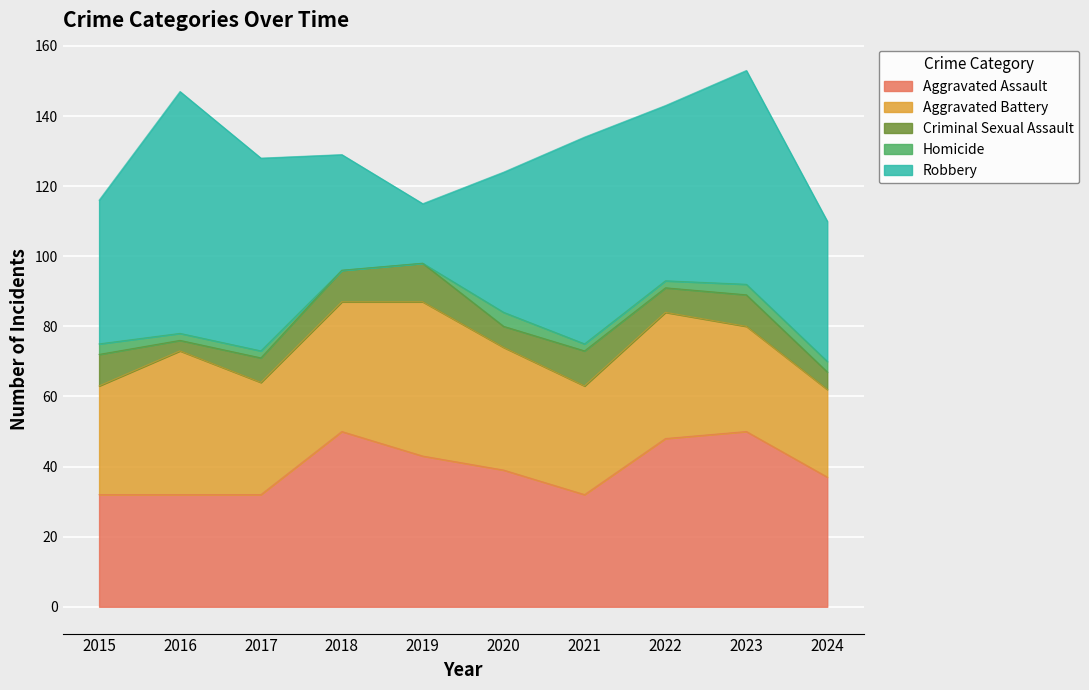

What is the sum of the Homicide values at 2018 and 2016?

2